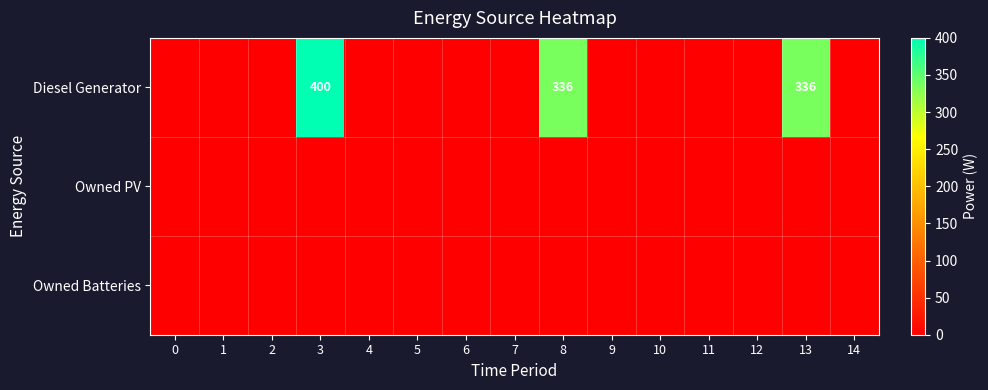

What is the difference between the maximum and minimum values in the Diesel Generator series?

400